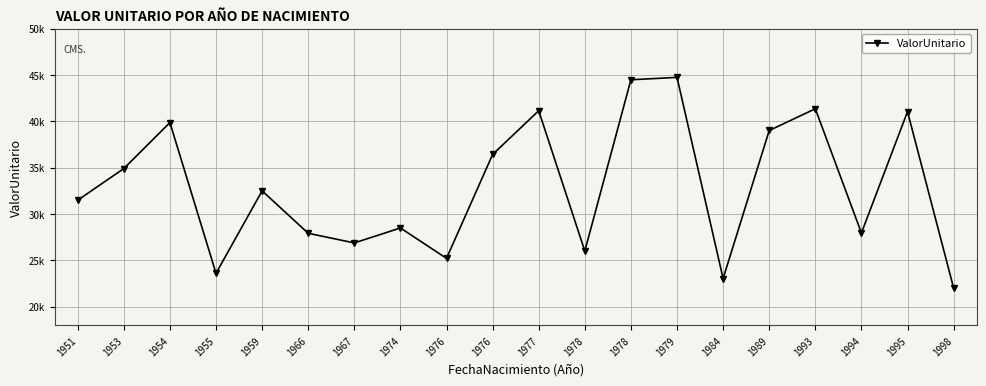

What is the minimum value shown in the chart?

22017.2